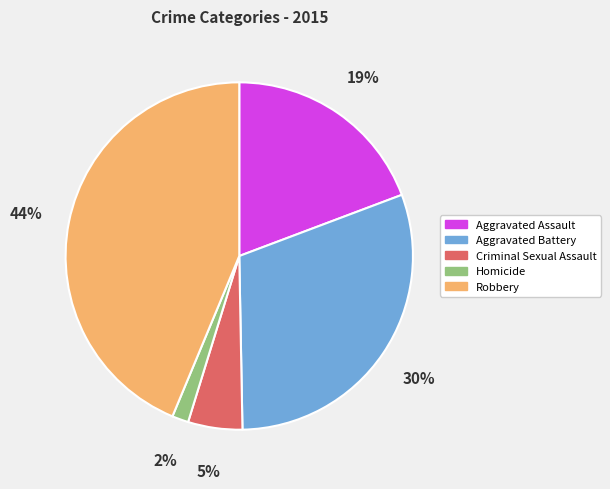

To the nearest percent, what percentage of the pie is Aggravated Assault?

19%